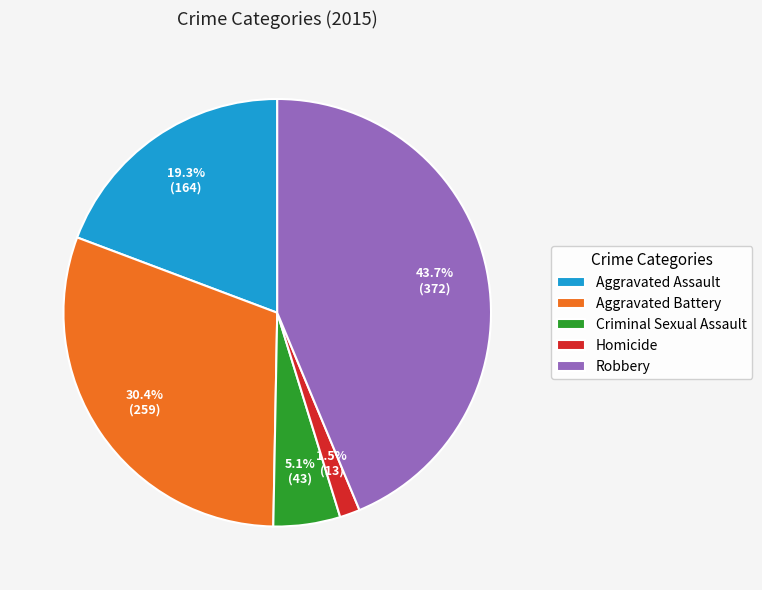

Is there any slice that represents more than half of the pie?

No